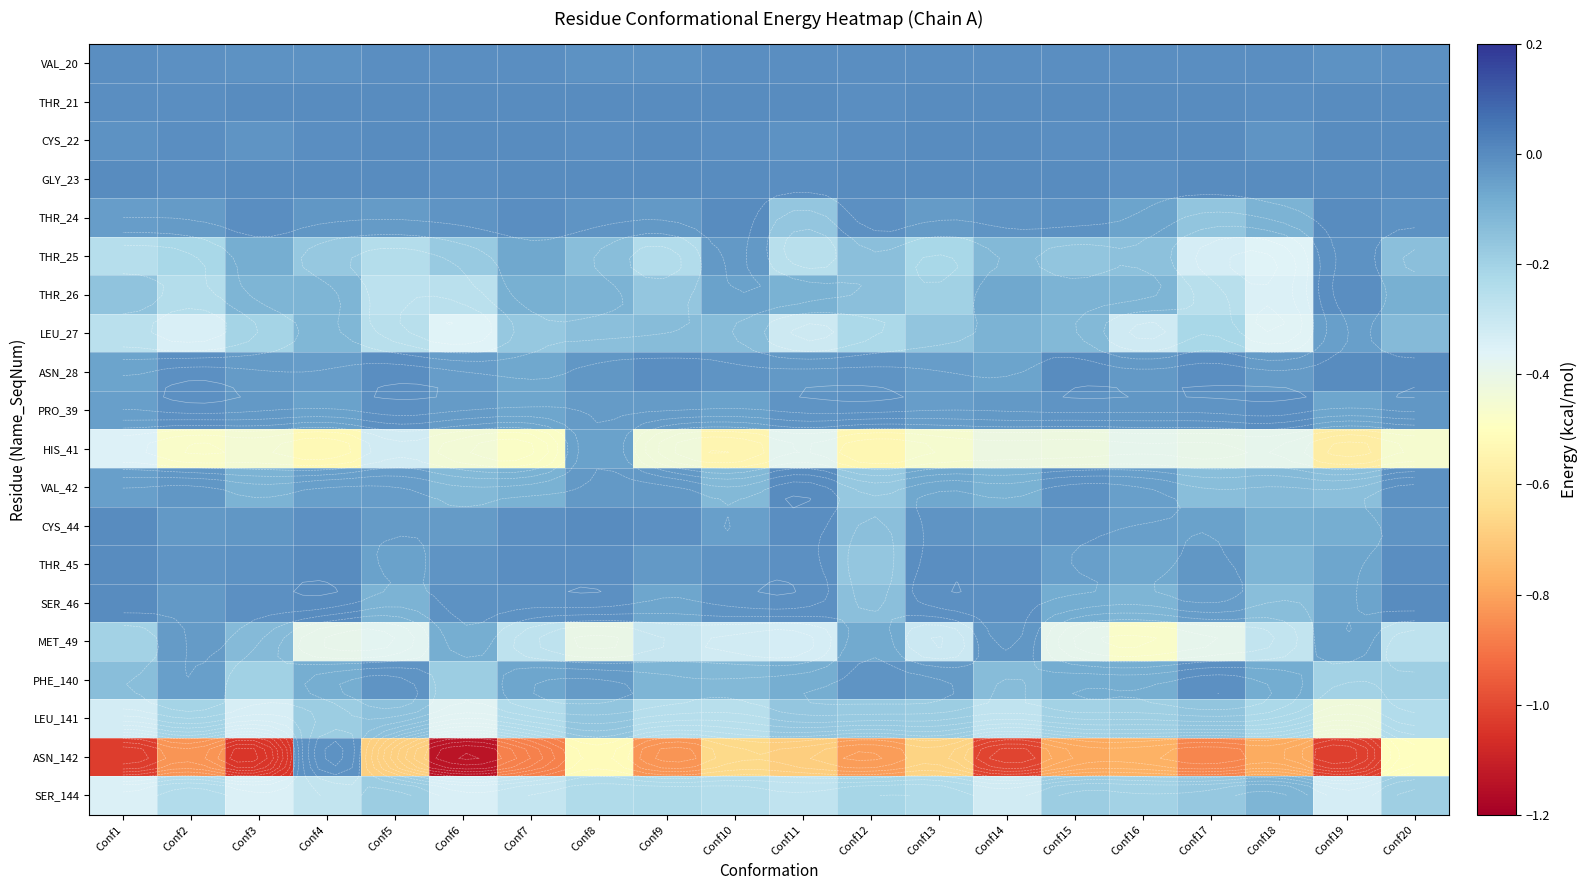

What is the approximate value of THR_26 at Conf17?

-0.3